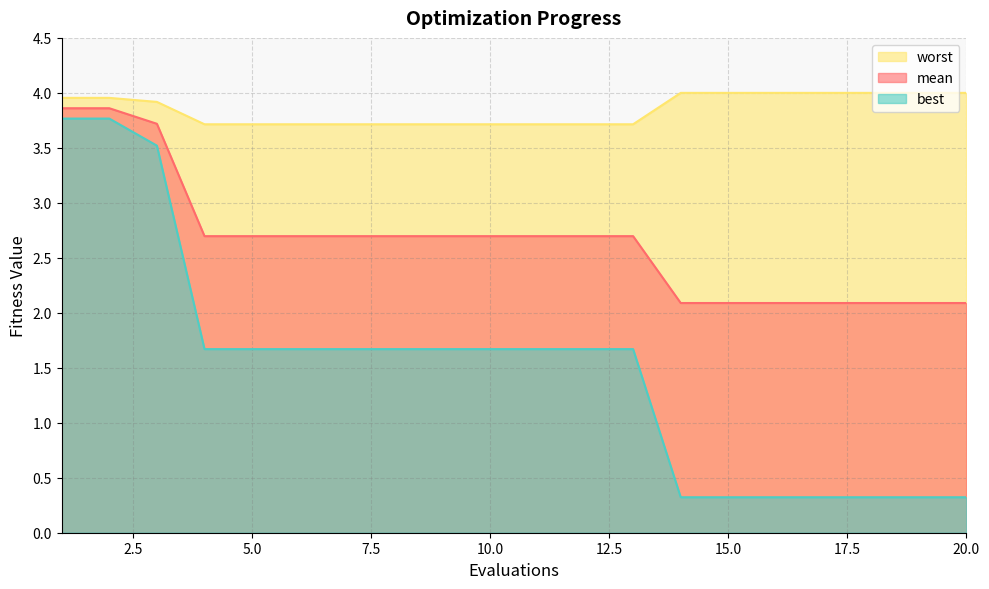

At which label does mean reach its peak?

1